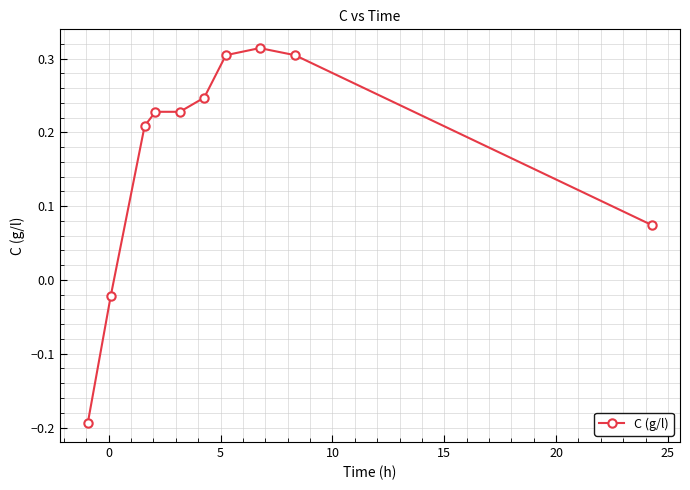

True or false: there are more than 0 points higher than both neighbors.

True